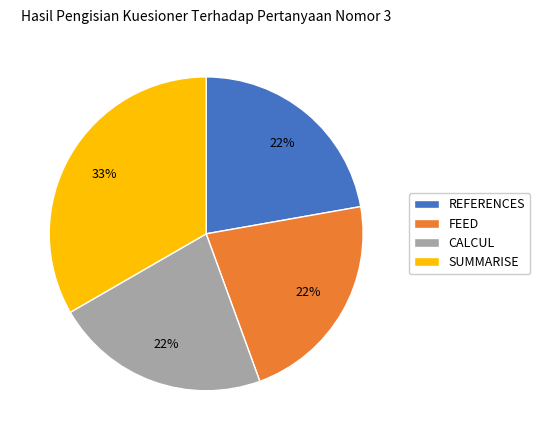

Which slice is the largest?

SUMMARISE